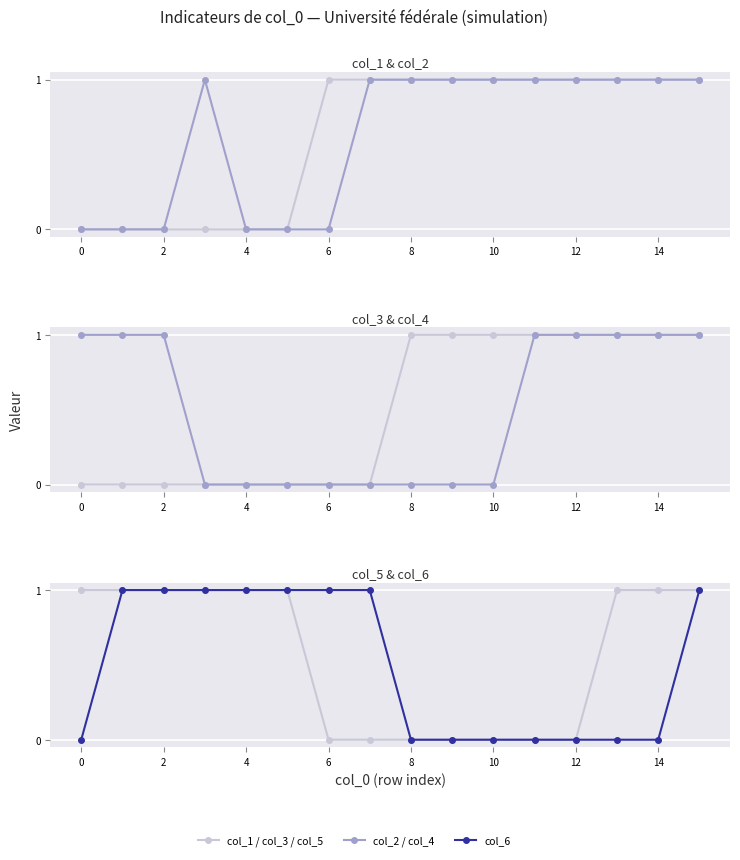

Which series has the largest range (max minus min)?

col_1